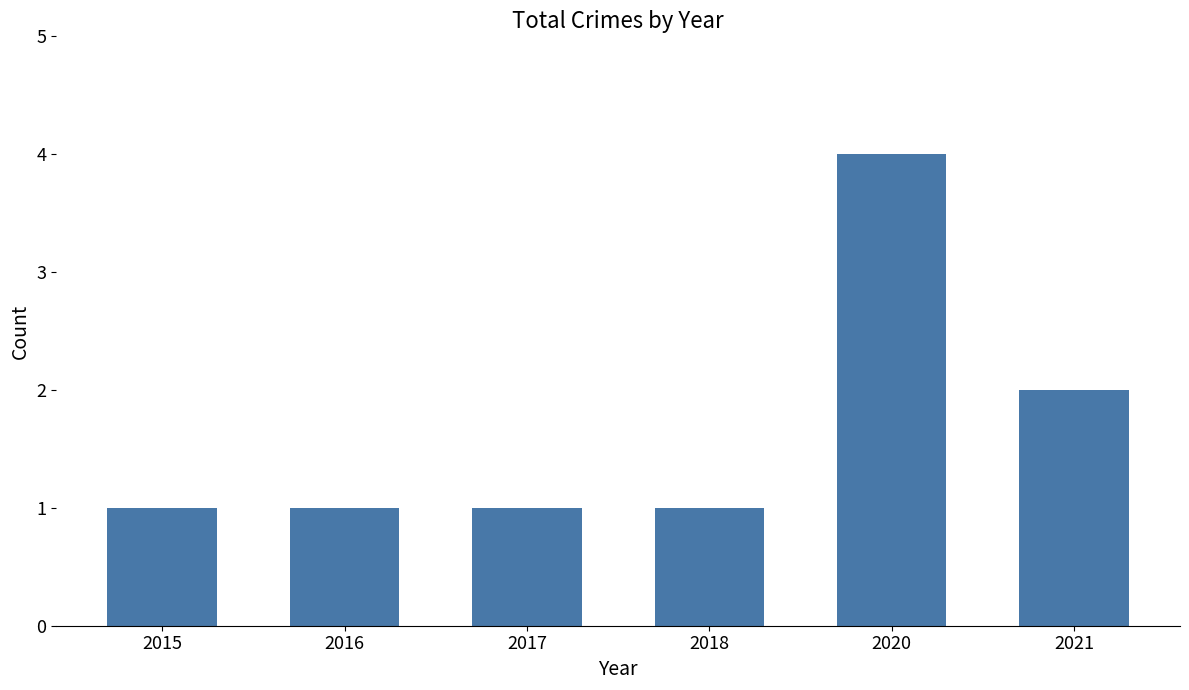

Reading left to right, extract all data points from this chart.

2015=1	2016=1	2017=1	2018=1	2020=4	2021=2